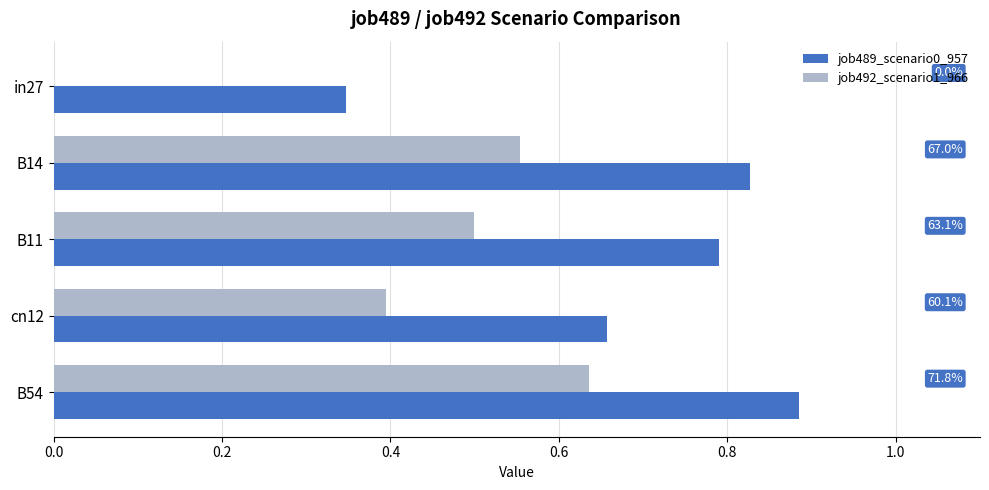

What are all the series names shown in the legend?

job489_scenario0_957, job492_scenario1_966